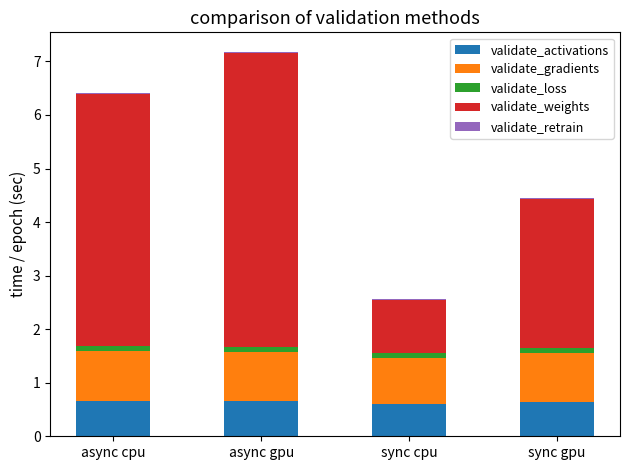

True or false: validate_activations has a value of 0.7 at async cpu.

True